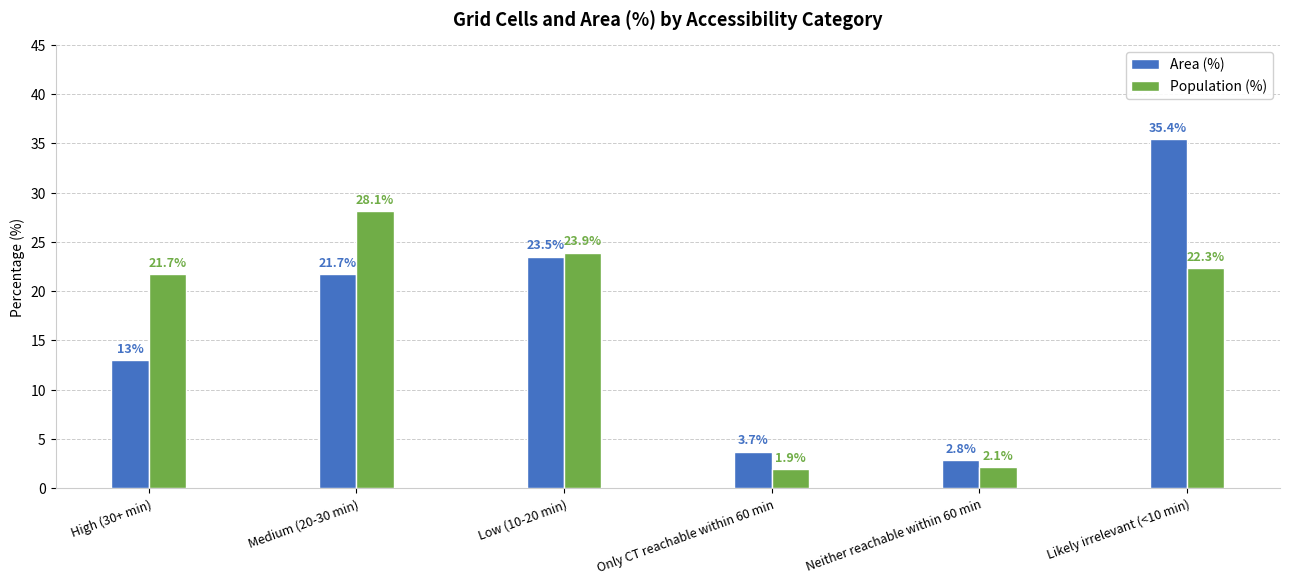

What is the label of the 1st bar from the right?

Likely irrelevant (<10 min)